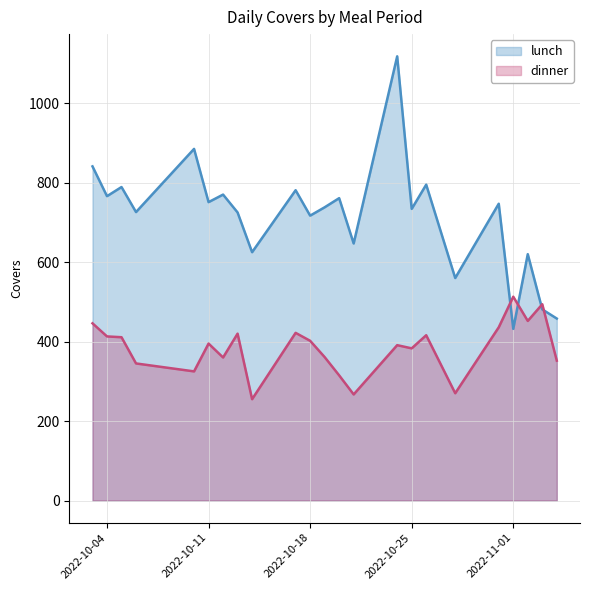

List the series in order of their overall mean, lowest first.

dinner, lunch